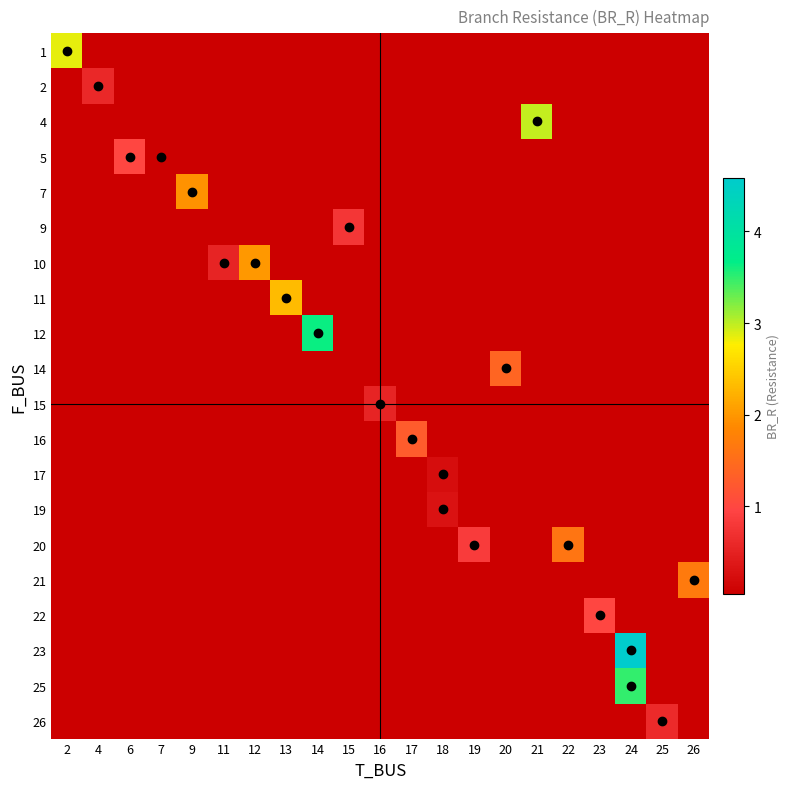

Between 17 and 22, which is larger?

22